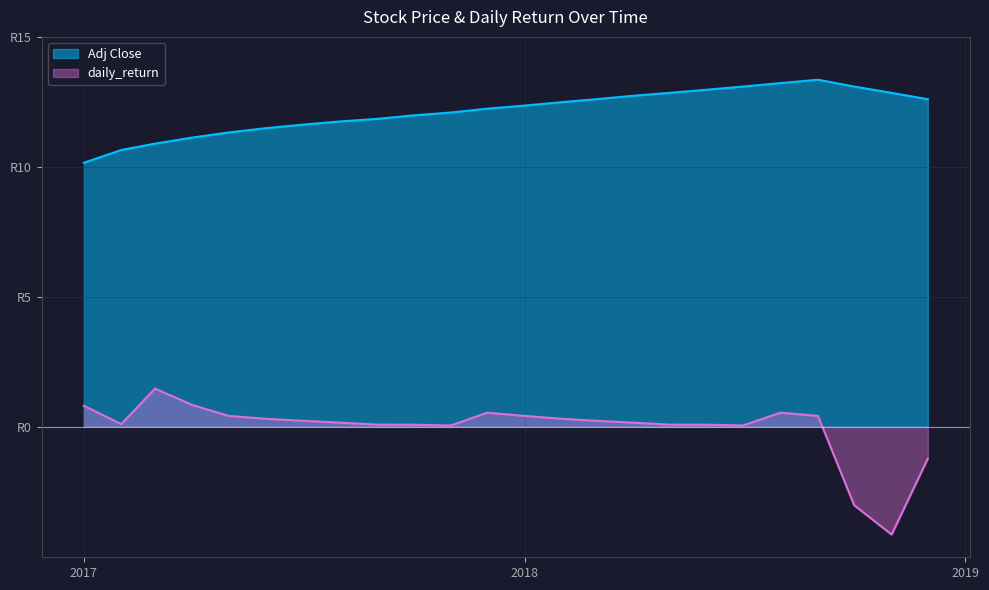

Does the chart have visible grid lines?

Yes